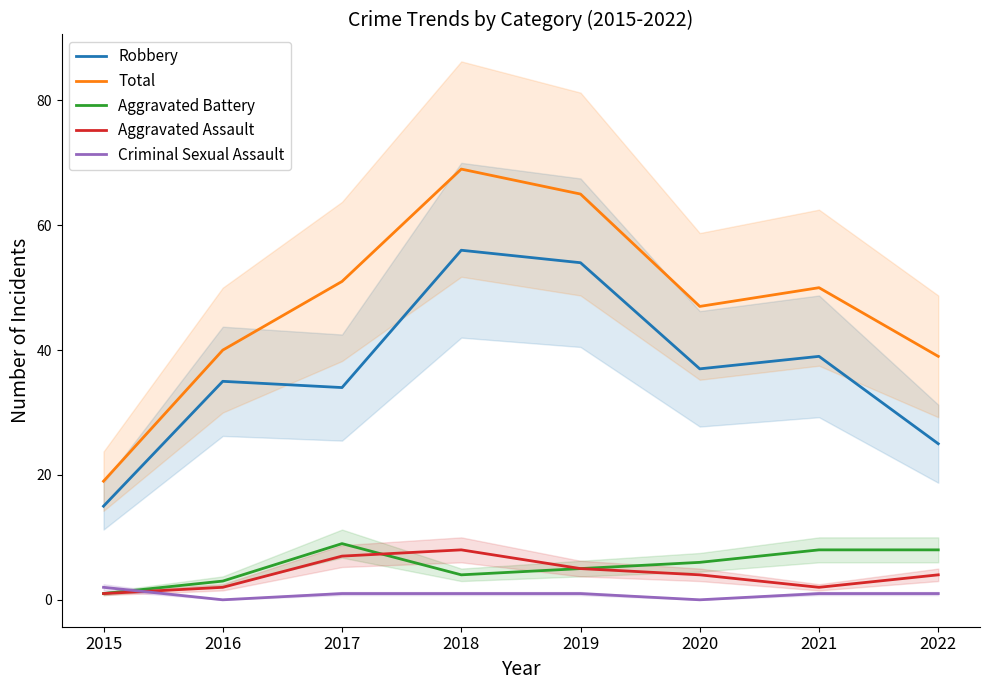

What is the sum of the Total values at 2018 and 2017?

120